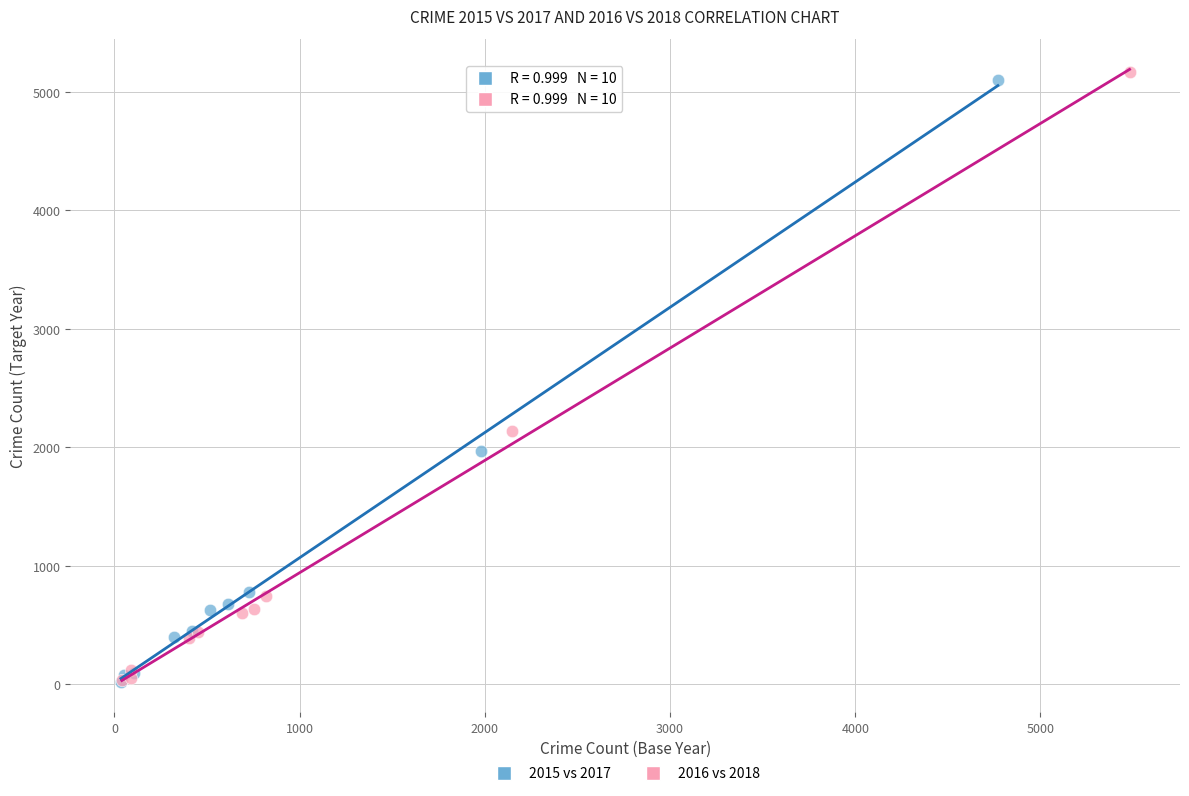

Which series has the largest Y range (max minus min)?

2016 vs 2018